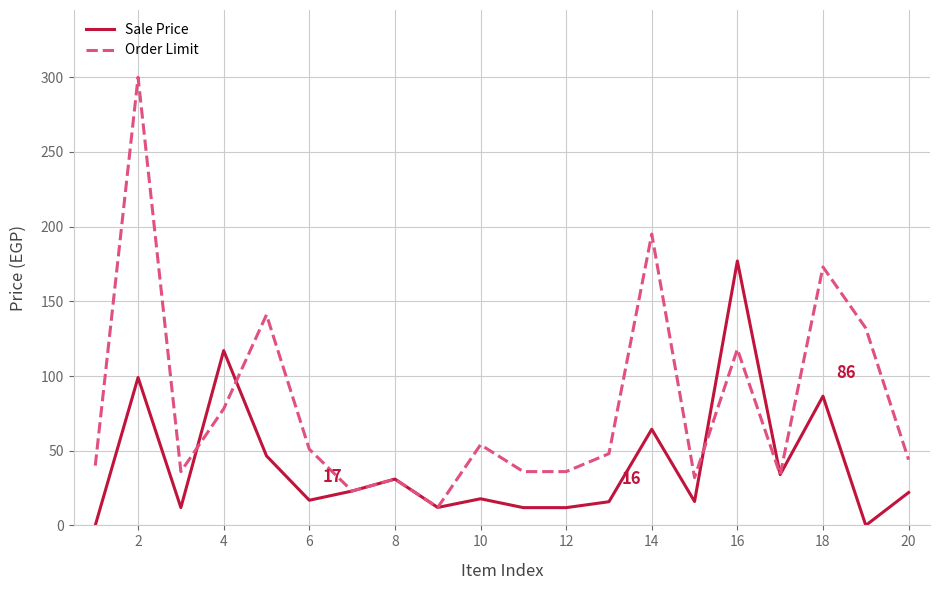

Rank the series by their maximum value, from lowest to highest.

Sale Price, Order Limit